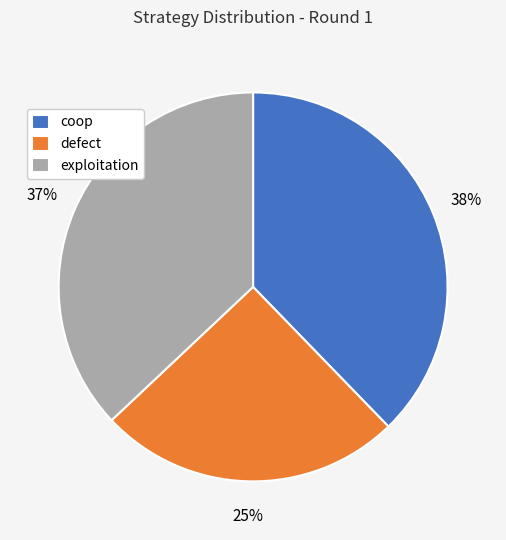

Which has a higher value, defect or exploitation?

exploitation